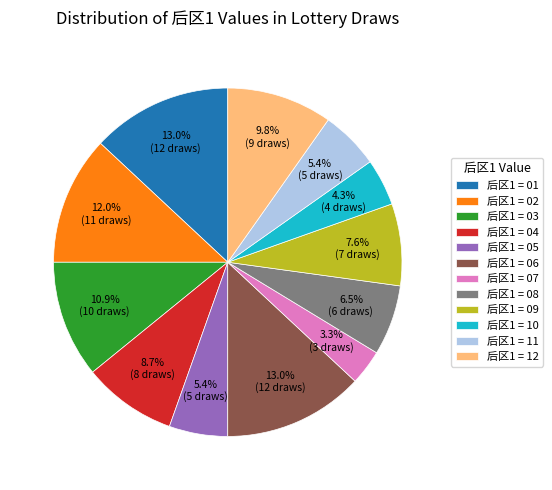

What is the total percentage of 后区1 = 02 and 后区1 = 11?

17.4%